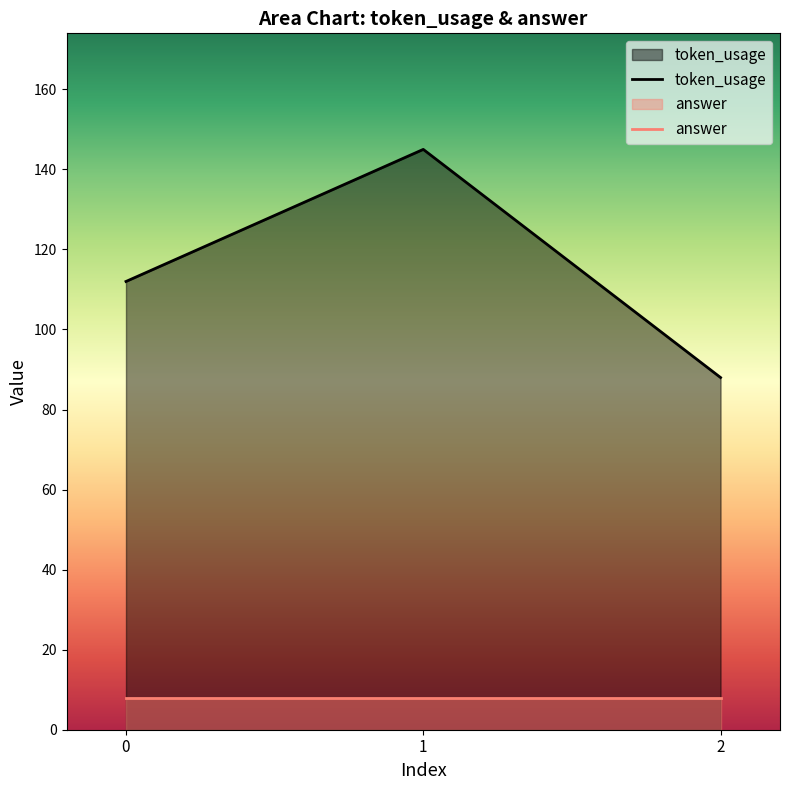

Reading left to right, list all the values displayed in this chart.

112	145	88